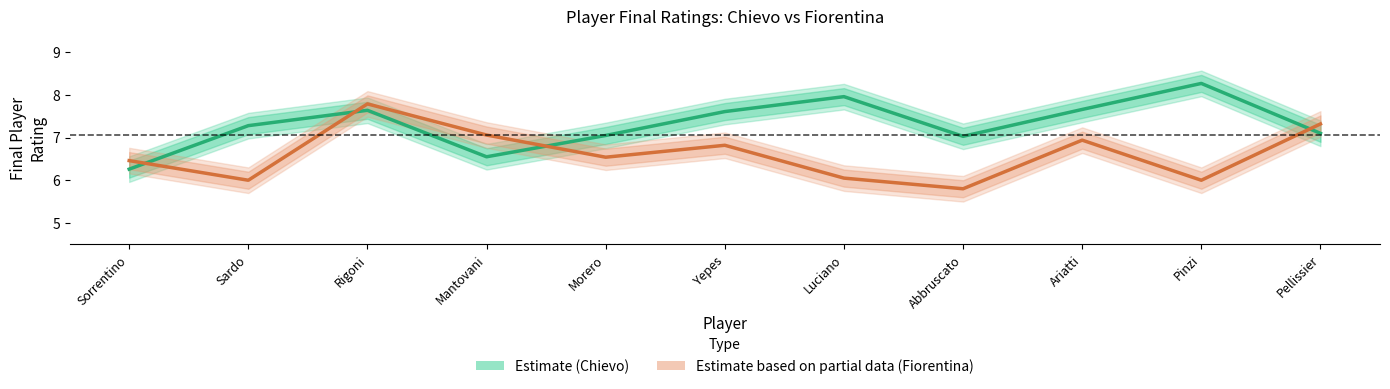

Reading left to right, transcribe all the data shown in this chart.

Estimate (Chievo): 6.3	7.3	7.6	6.5	7.0	7.6	8.0	7.0	7.7	8.3	7.1
Estimate based on partial data (Fiorentina): 6.5	6.0	7.8	7.1	6.5	6.8	6.0	5.8	6.9	6.0	7.3